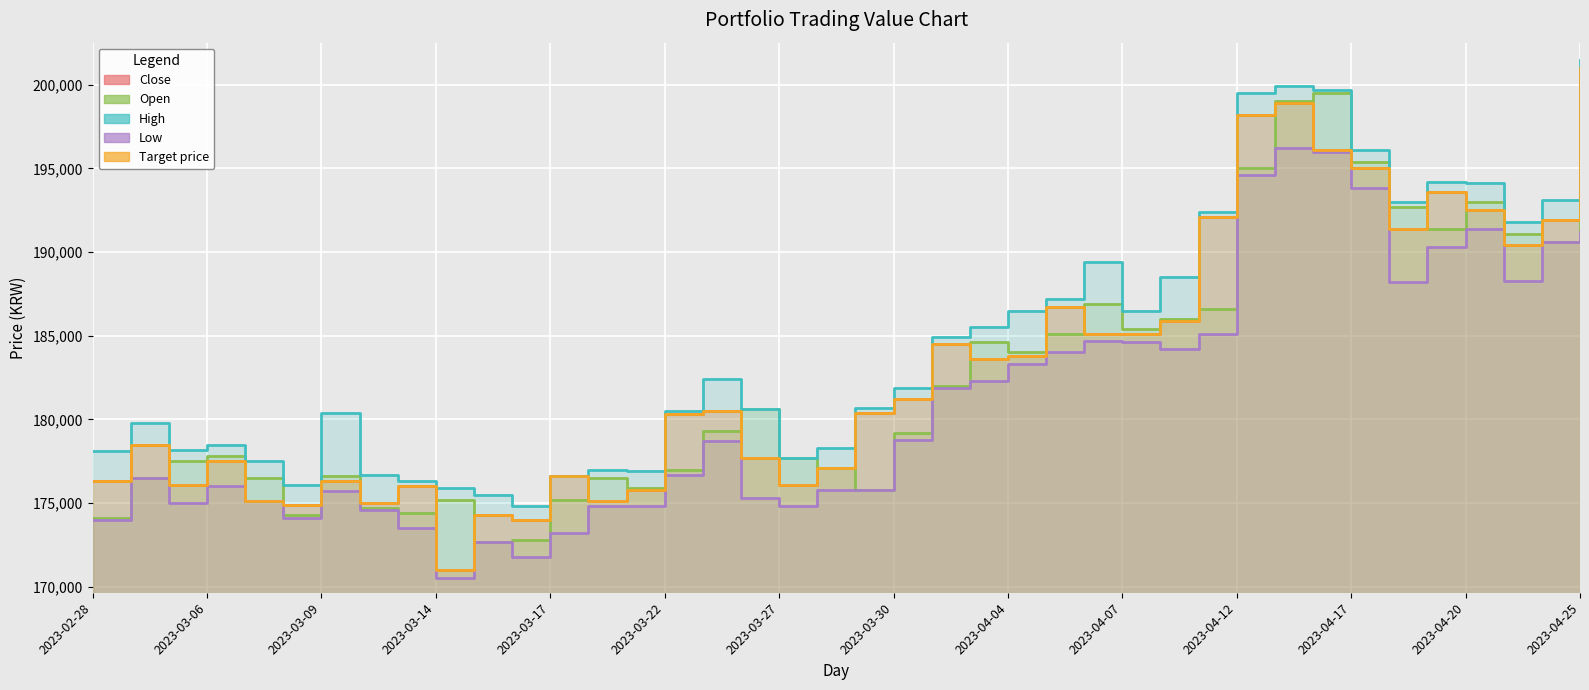

True or false: Open and Target price cross at least once.

True